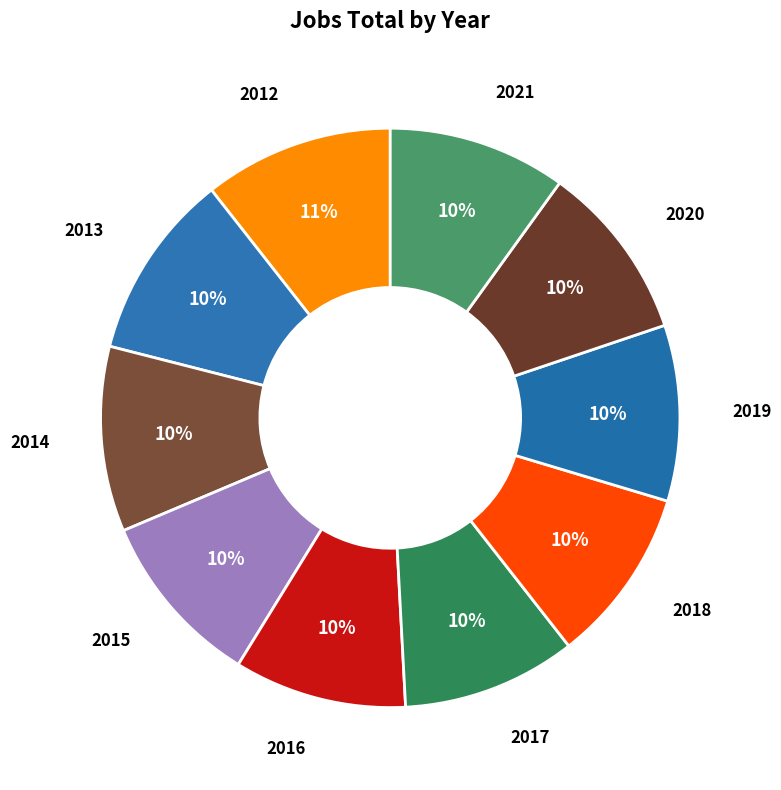

How many segments does this pie chart have?

10